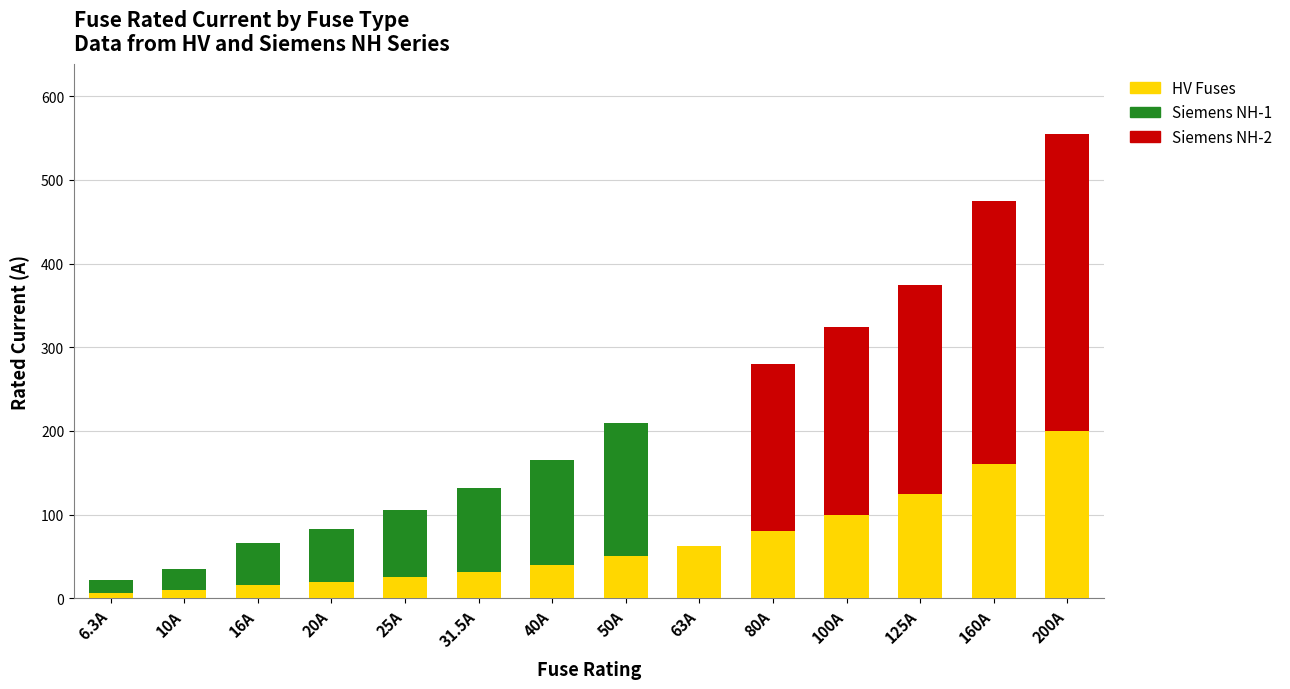

Is it true that HV Fuses equals 160.0 at 160A?

True